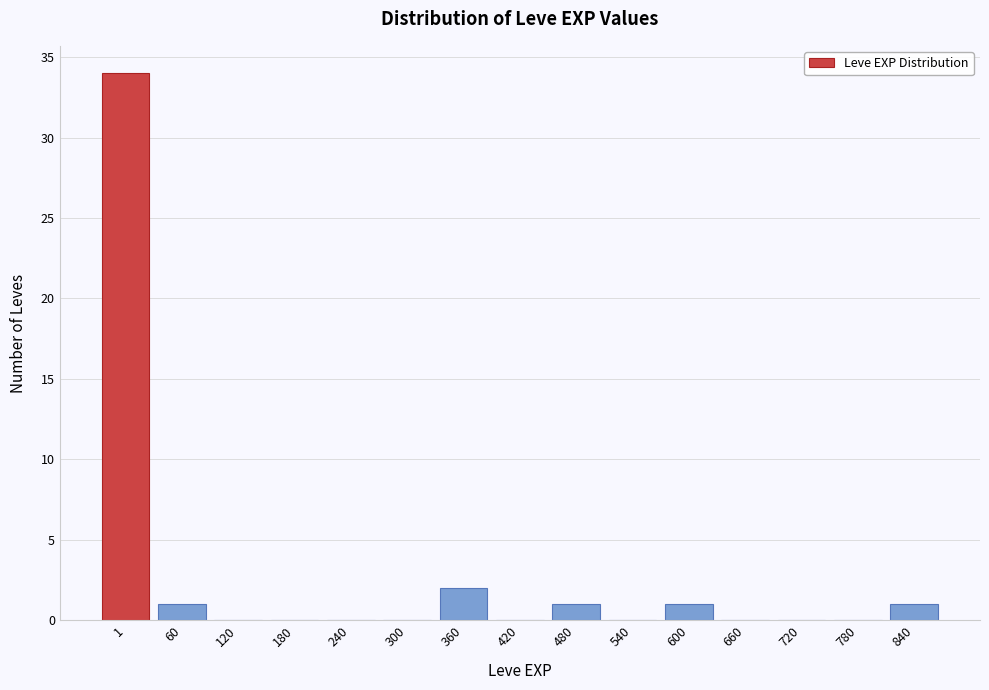

Reading left to right, list all the values displayed in this chart.

1=34	60=1	120=0	180=0	240=0	300=0	360=2	420=0	480=1	540=0	600=1	660=0	720=0	780=0	840=1